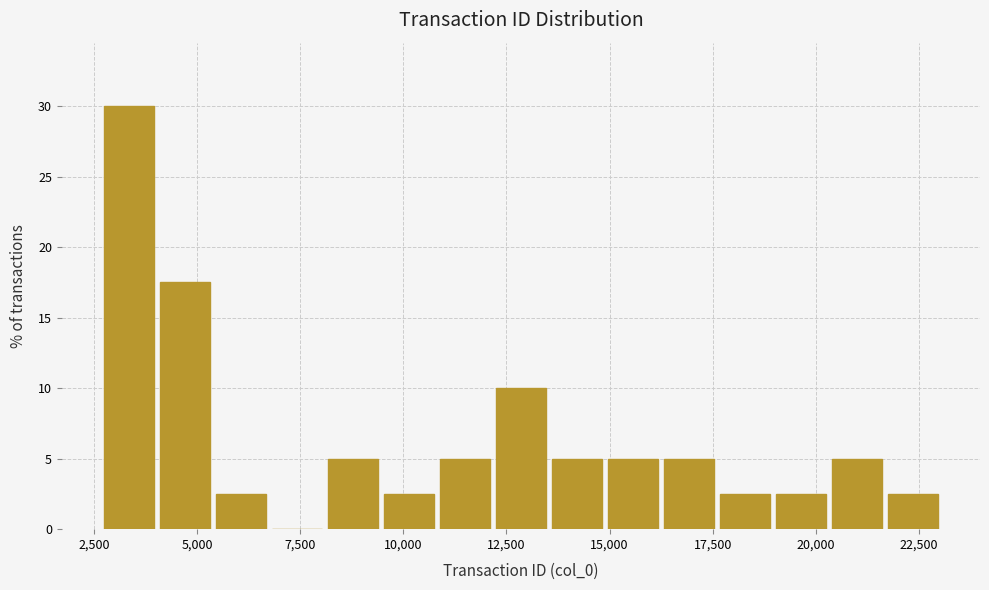

Read against the x-axis, roughly where is the centre of the tallest bar?

3500